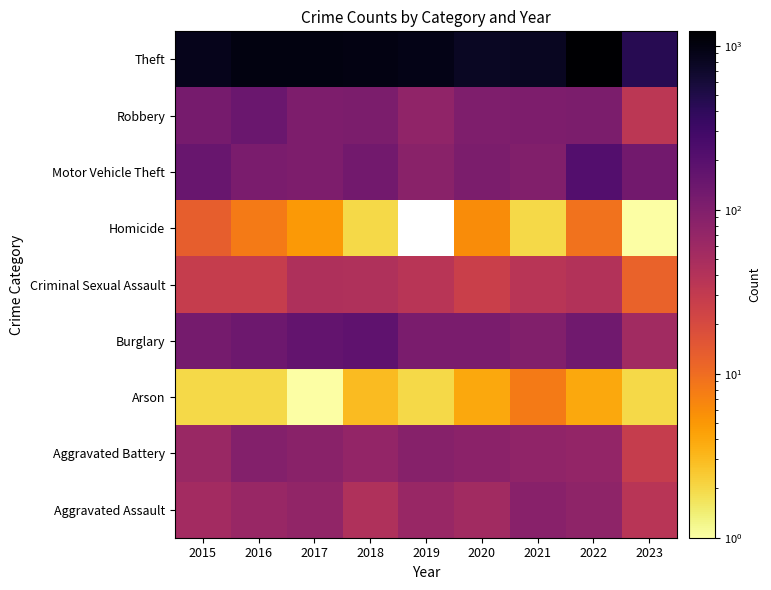

At which category does the chart reach its minimum across all series?

2017